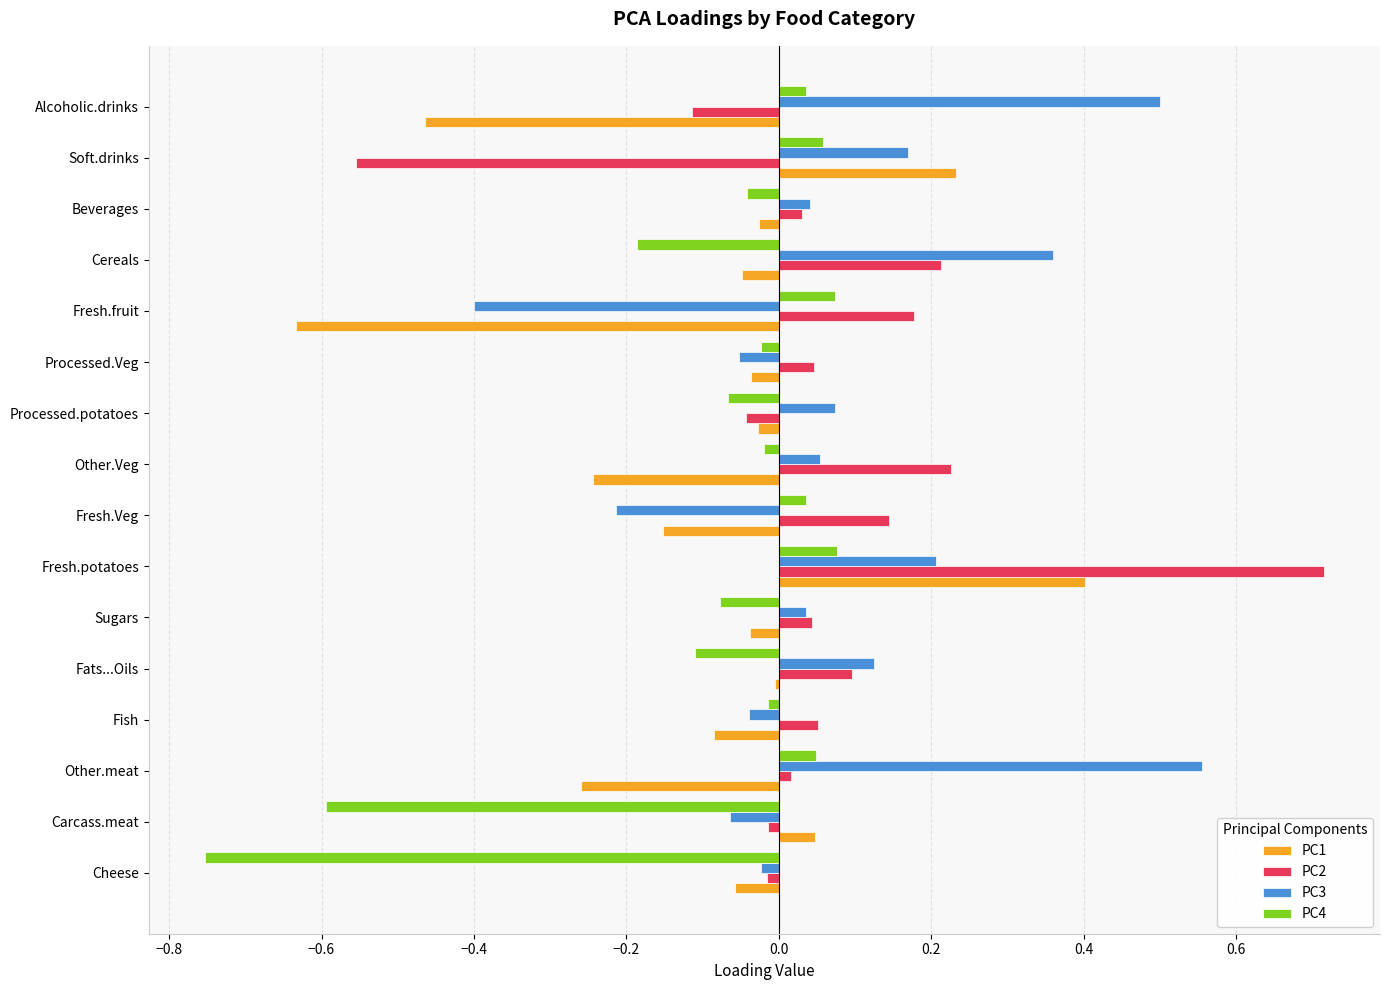

What is the sum of all PC4 values?

-1.6